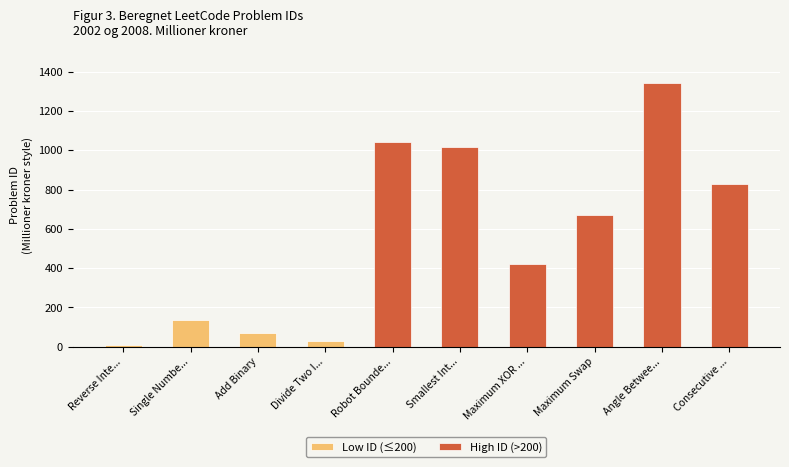

Does the chart contain any negative values?

No